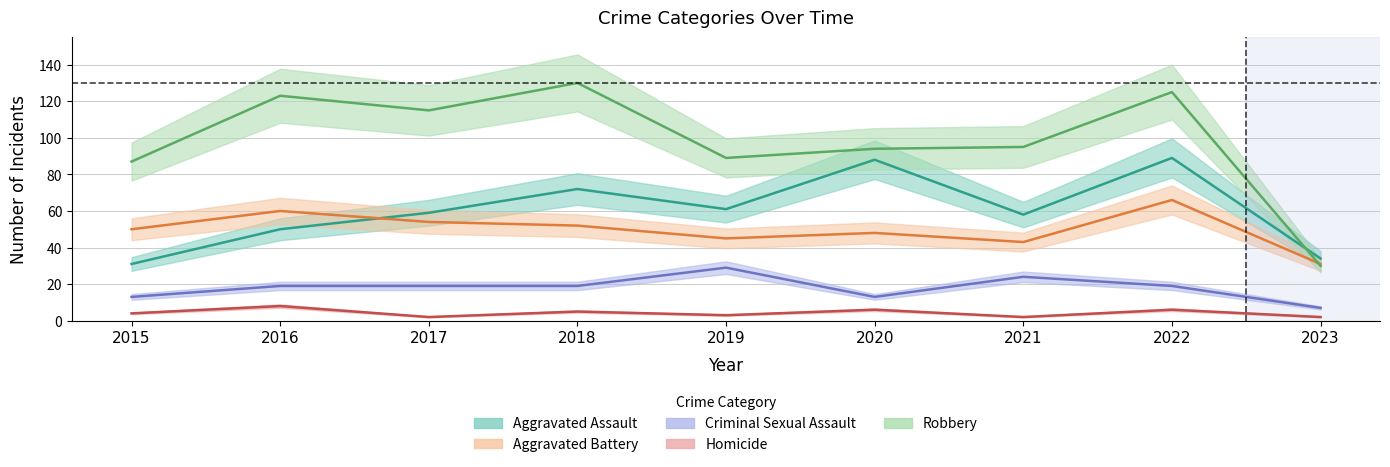

Reading left to right, extract all data points from this chart.

Aggravated Assault: 2015=31	2016=50	2017=59	2018=72	2019=61	2020=88	2021=58	2022=89	2023=34
Aggravated Battery: 2015=50	2016=60	2017=54	2018=52	2019=45	2020=48	2021=43	2022=66	2023=31
Criminal Sexual Assault: 2015=13	2016=19	2017=19	2018=19	2019=29	2020=13	2021=24	2022=19	2023=7
Homicide: 2015=4	2016=8	2017=2	2018=5	2019=3	2020=6	2021=2	2022=6	2023=2
Robbery: 2015=87	2016=123	2017=115	2018=130	2019=89	2020=94	2021=95	2022=125	2023=30